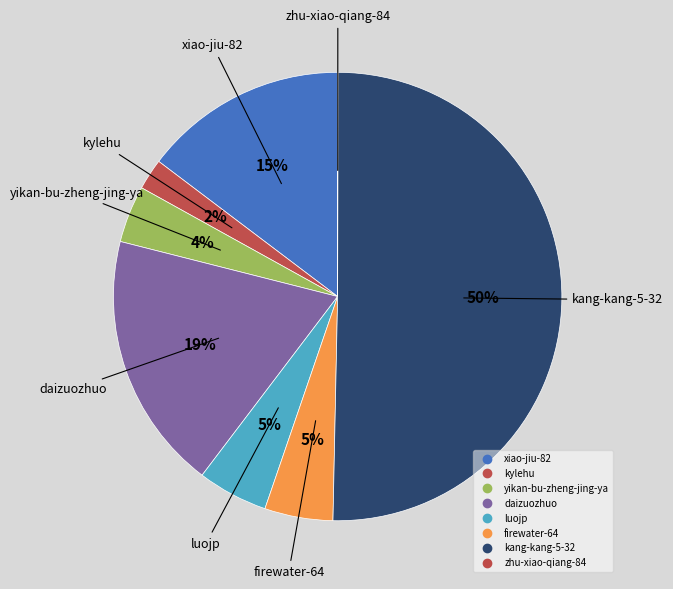

Between kang-kang-5-32 and zhu-xiao-qiang-84, which is larger?

kang-kang-5-32